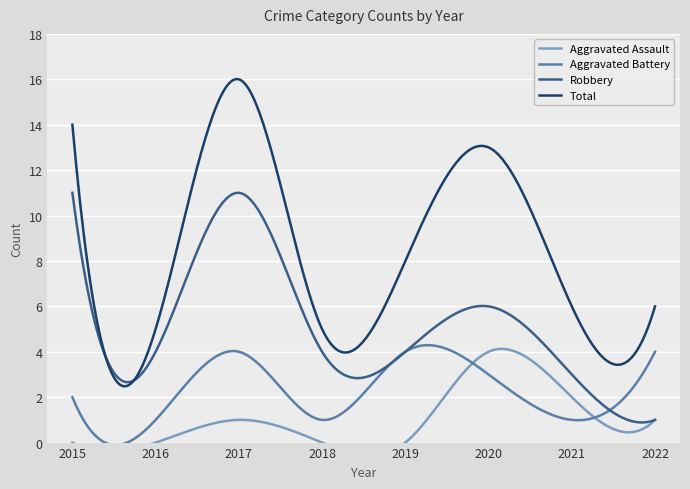

How many interior local peaks does the Aggravated Assault series have?

2